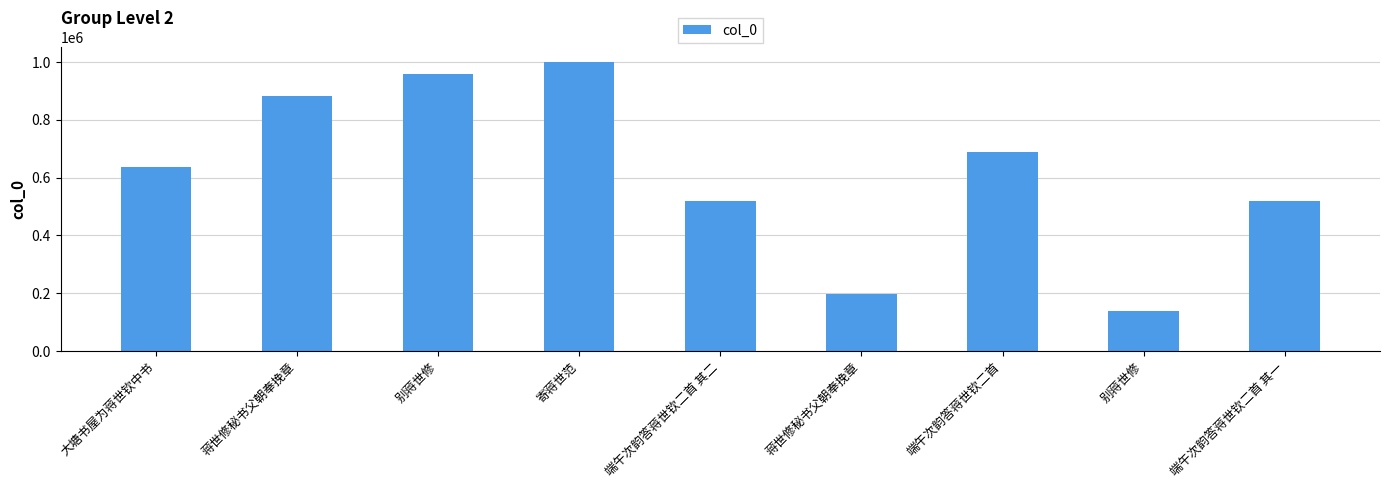

How many bars are there in total?

9